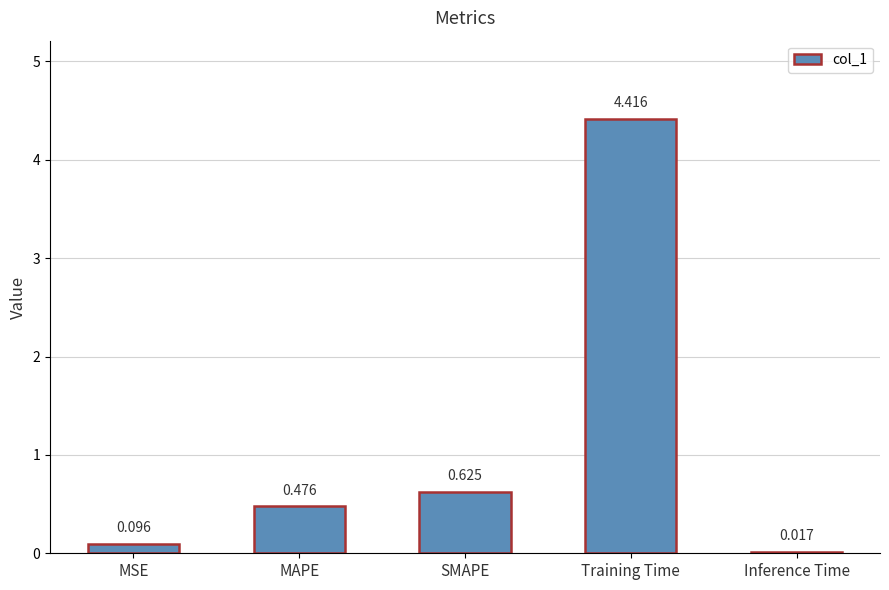

What is the label of the 2nd bar from the right?

Training Time